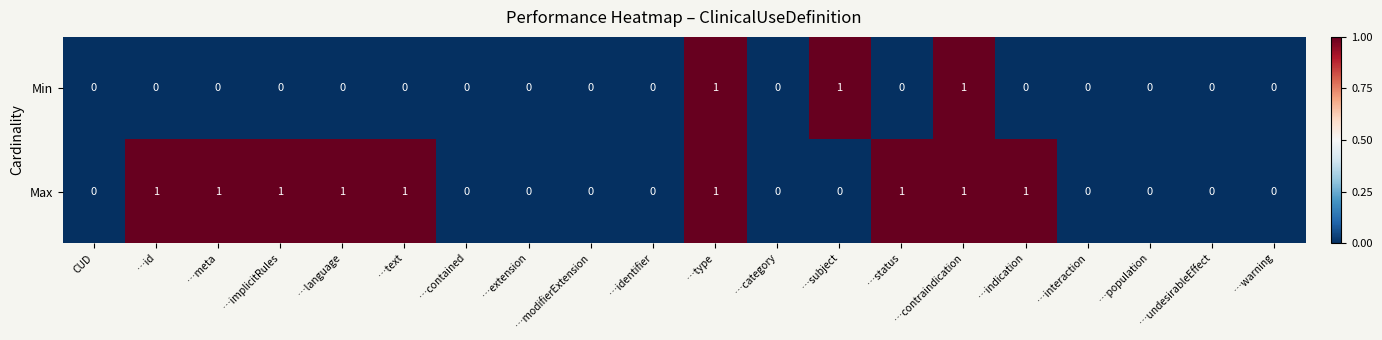

Between …indication and …undesirableEffect, which series saw the biggest shift?

Max